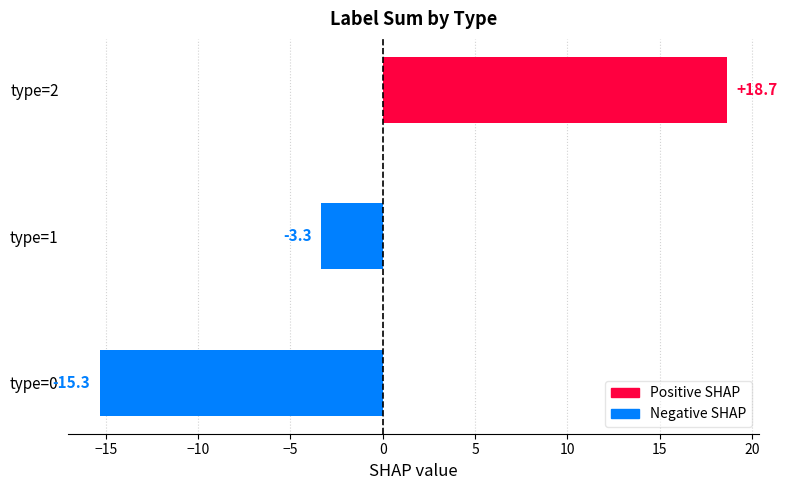

Which category has the highest value across all series?

type=2